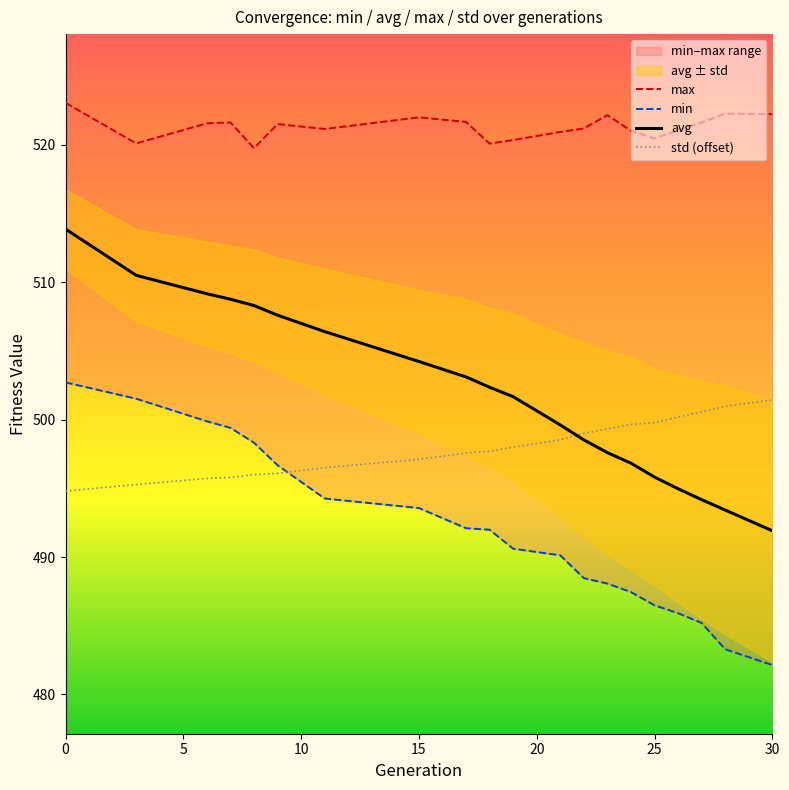

Which series has the largest total across all categories?

max